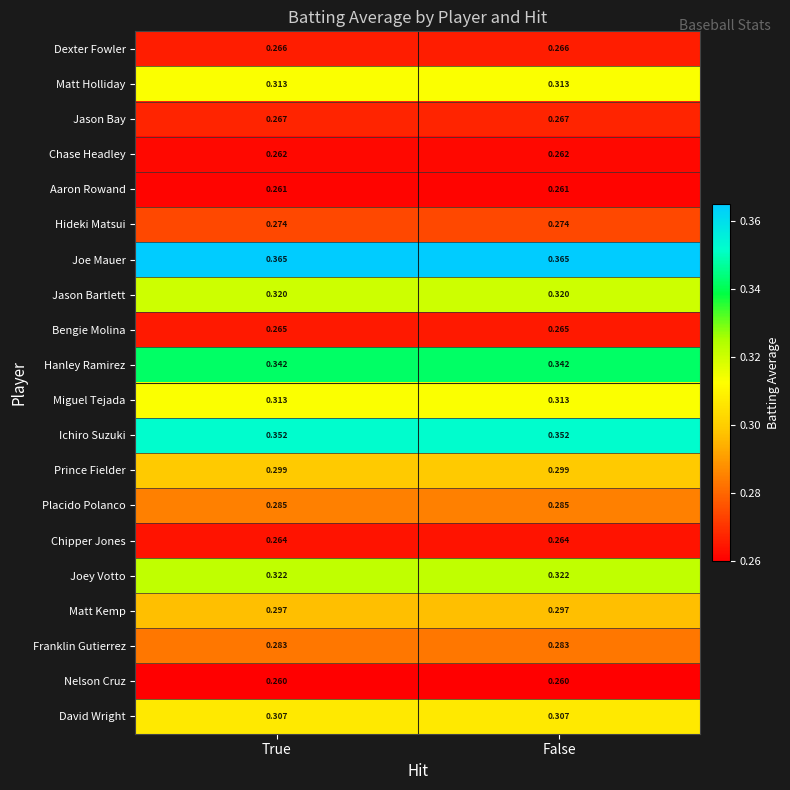

Which series has the largest total across all categories?

Joe Mauer